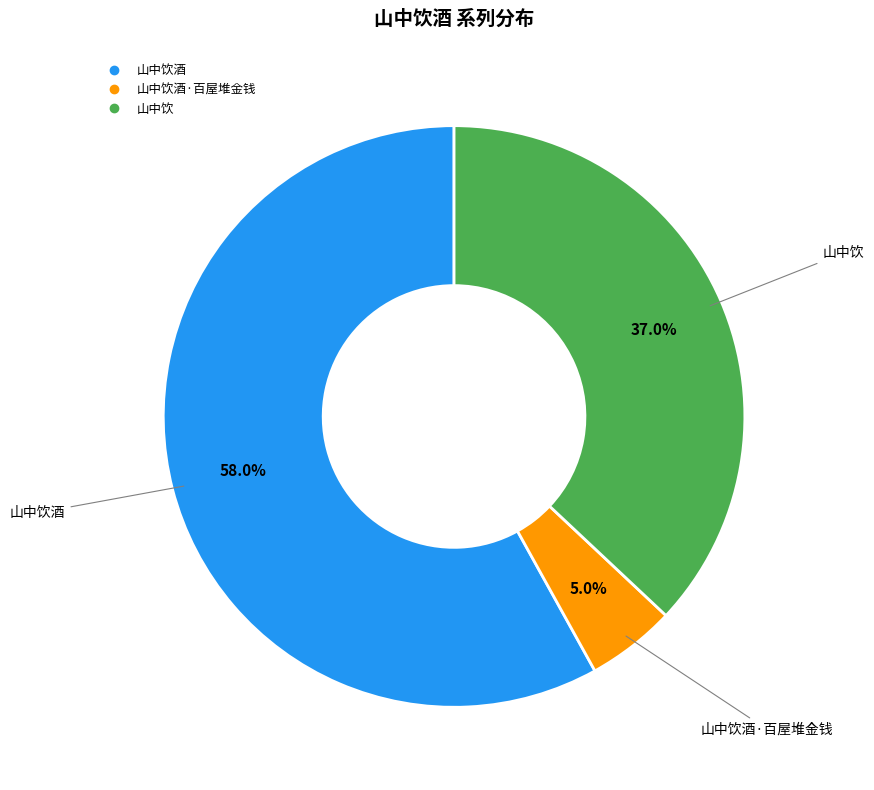

Is there a majority slice in this chart?

Yes